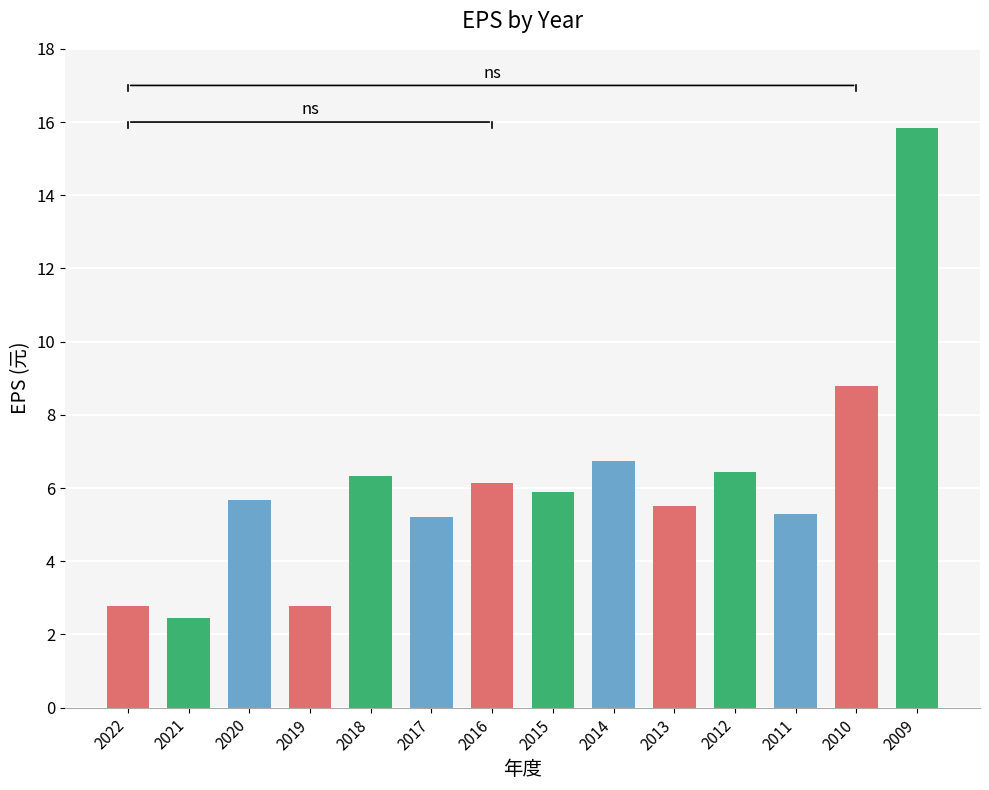

What is the difference between the maximum and second lowest values?

13.1